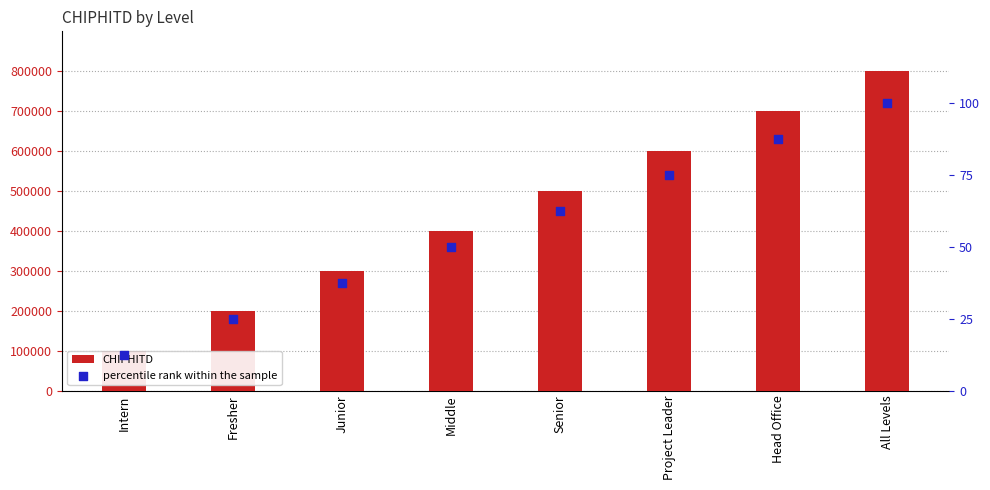

Which series has the largest Y range (max minus min)?

CHIPHITD